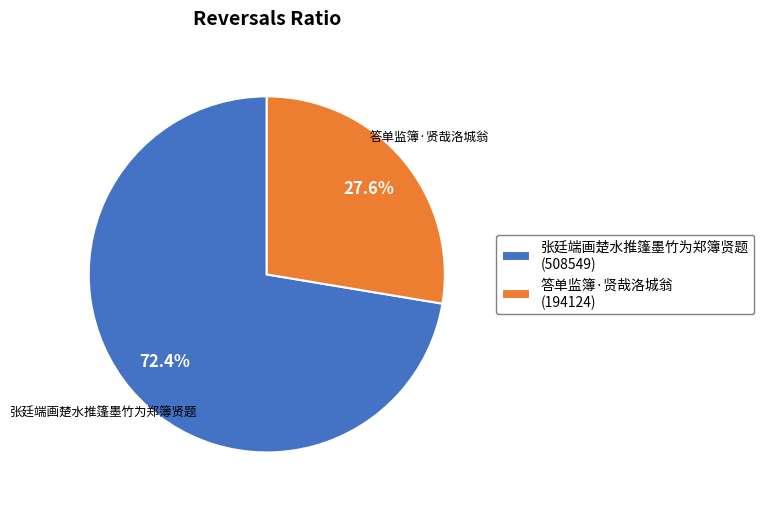

To the nearest percent, what portion does 答单监簿·贤哉洛城翁 represent?

28%